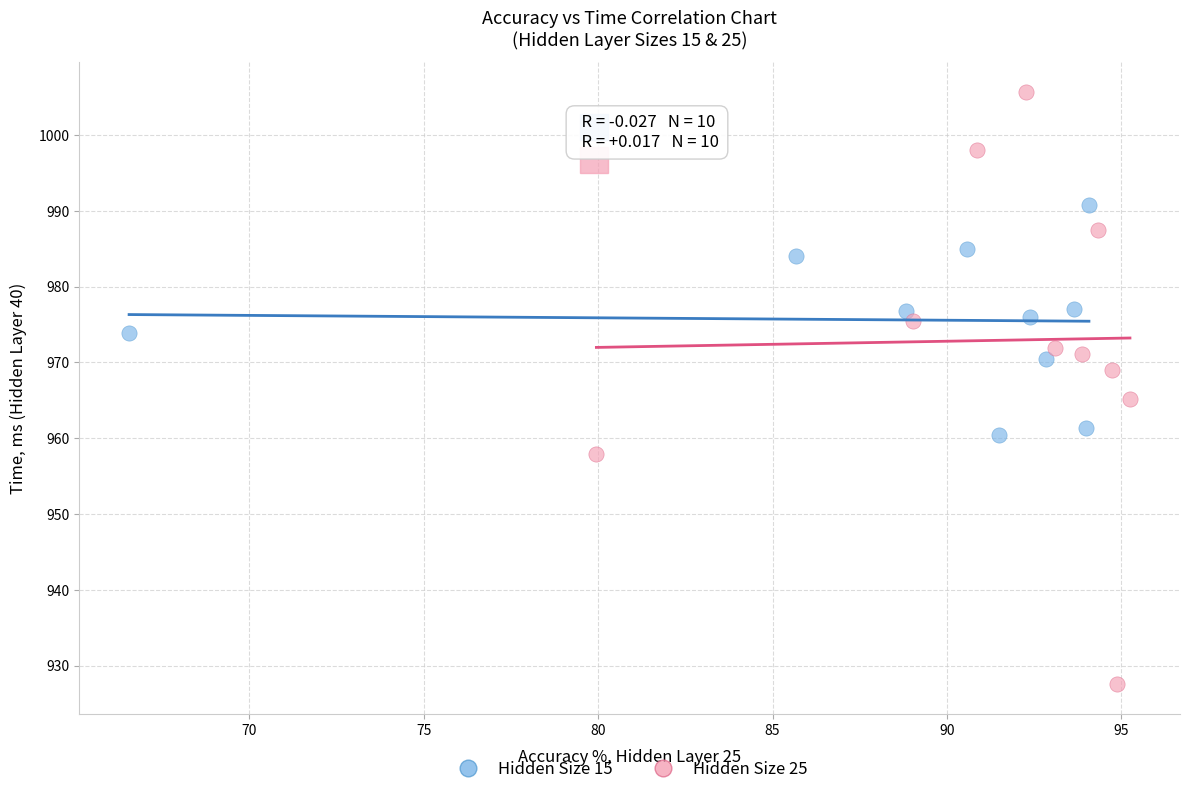

Which series has the largest Y range (max minus min)?

Hidden Size 25